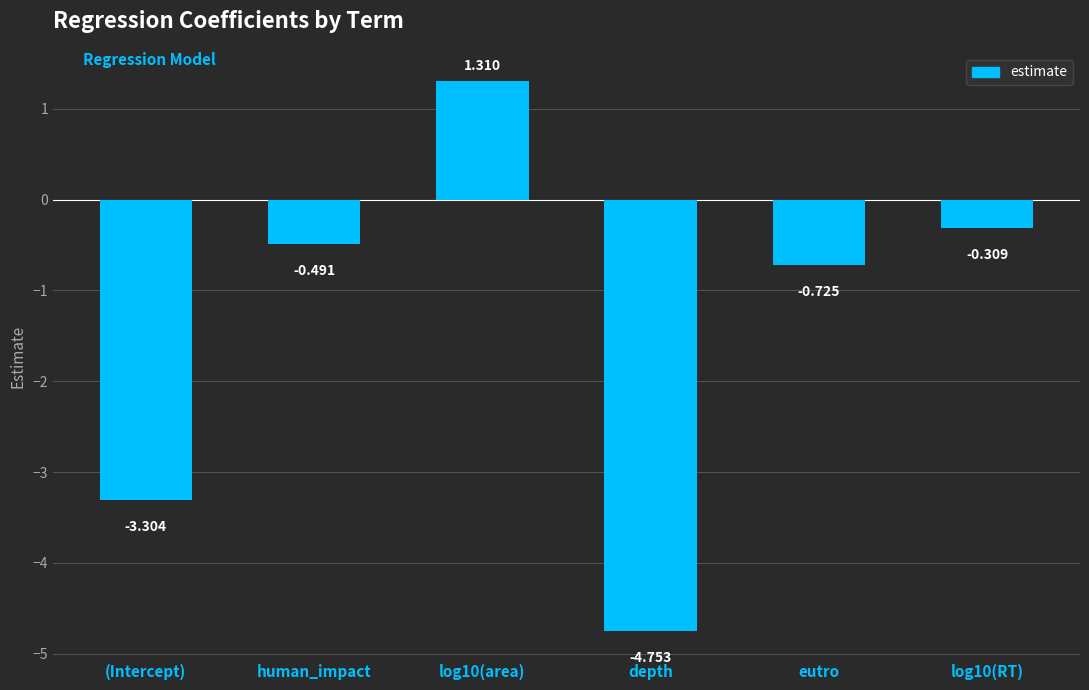

What is the label of the 5th bar from the right?

human_impact